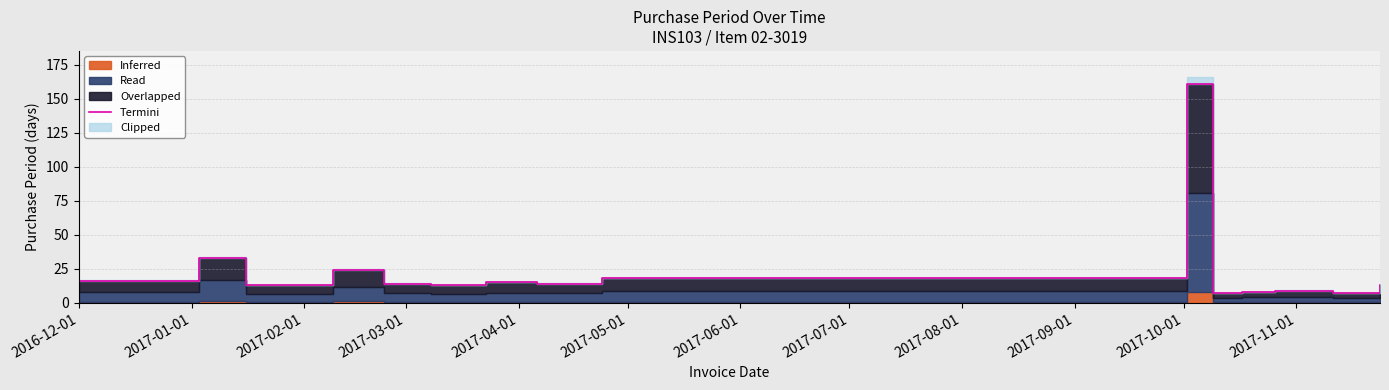

What is the maximum value shown in the chart?

161